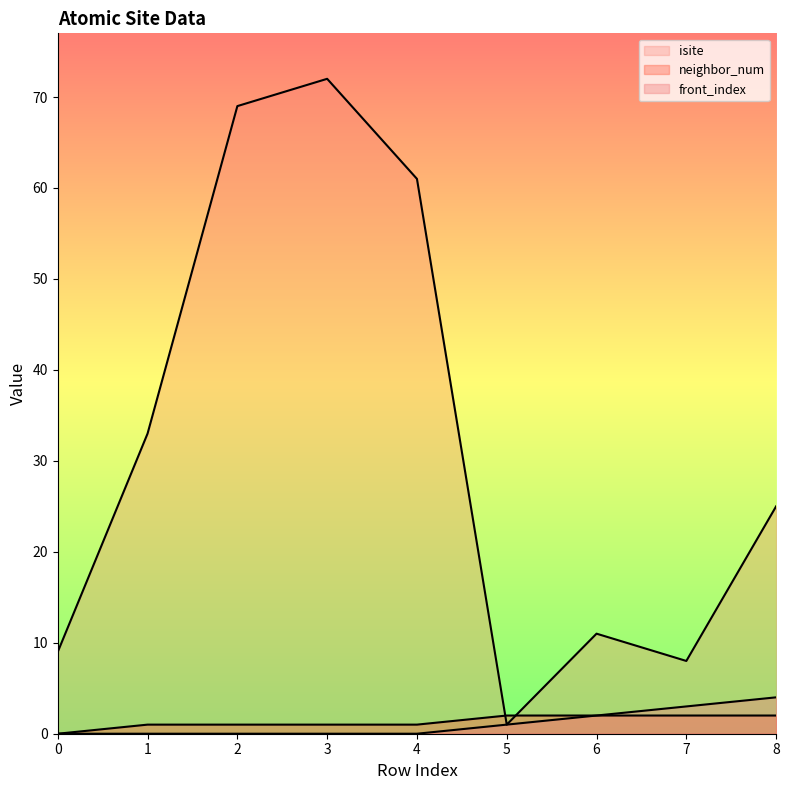

Is it true that neighbor_num equals 1 at 1?

True